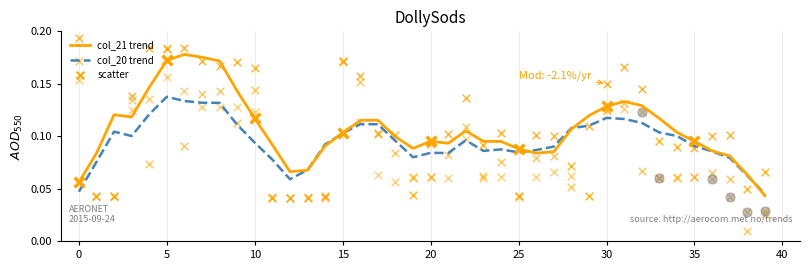

At how many categories does at least one series exceed 0?

40